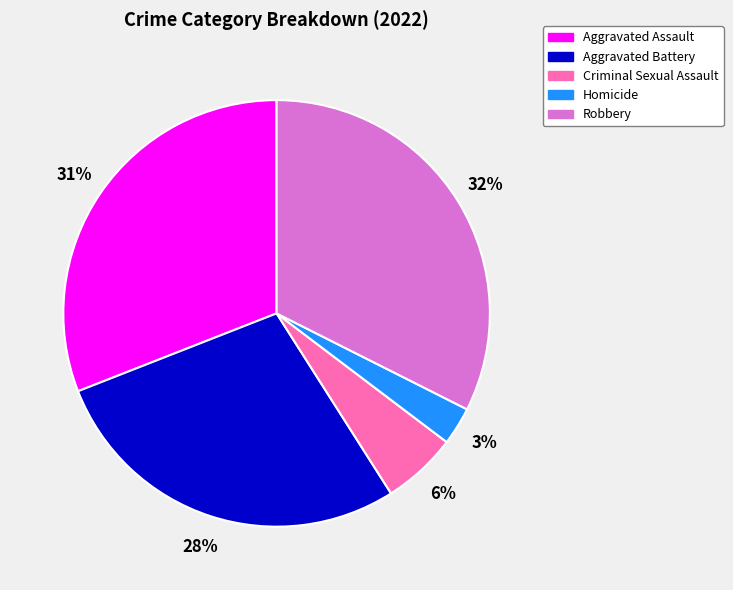

To the nearest percent, what percentage of the pie is Aggravated Battery?

28%